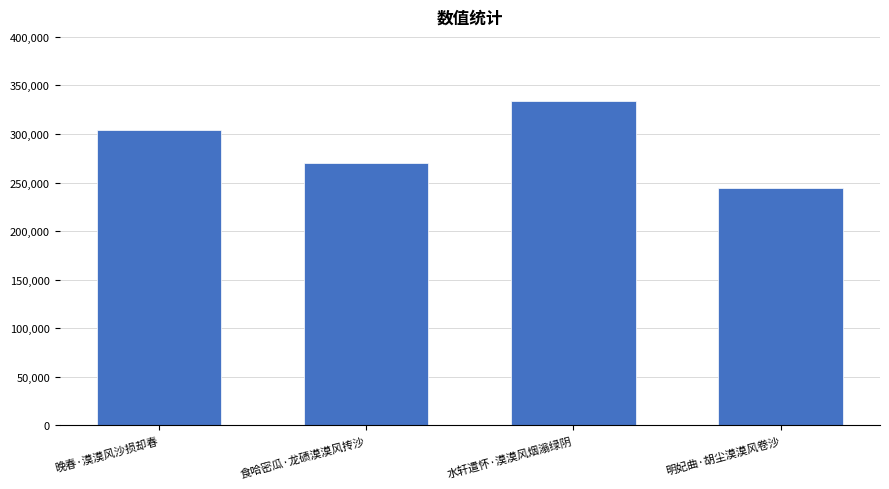

What is the label of the 4th bar from the right?

晚春·漠漠风沙损却春